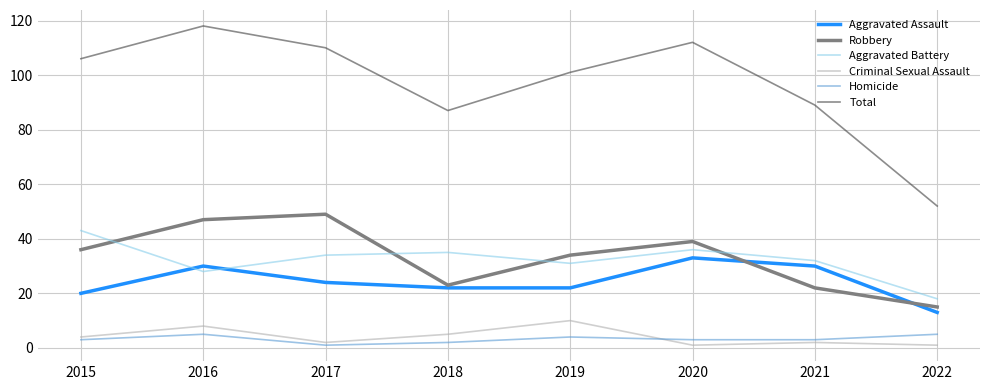

Which category has the lowest value in the Aggravated Assault series?

2022